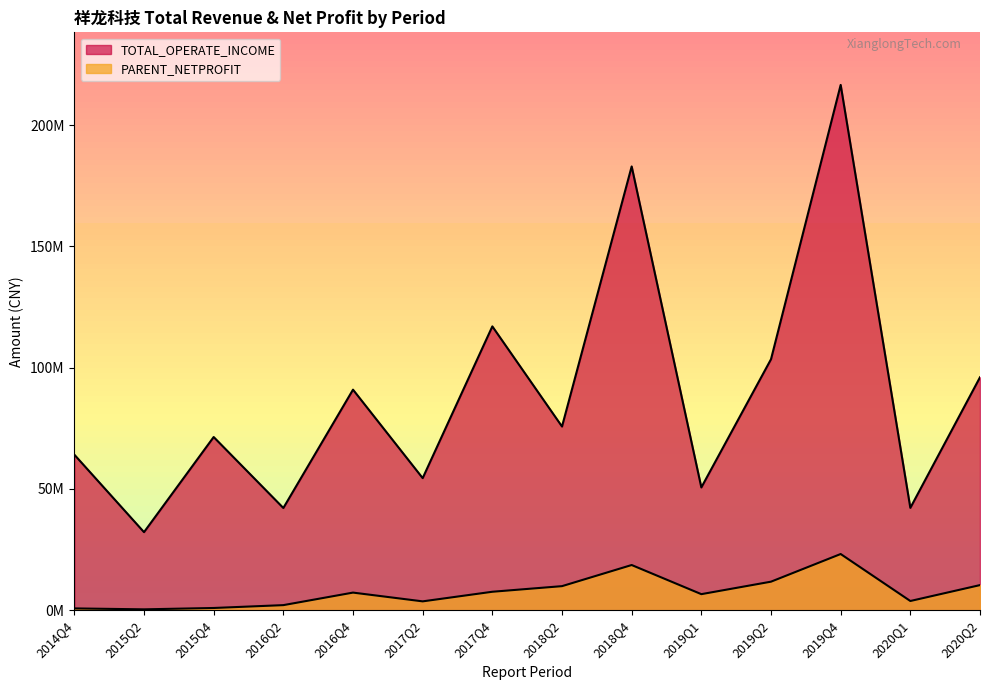

What is the value of the PARENT_NETPROFIT point at the 2nd from the left?

372432.7